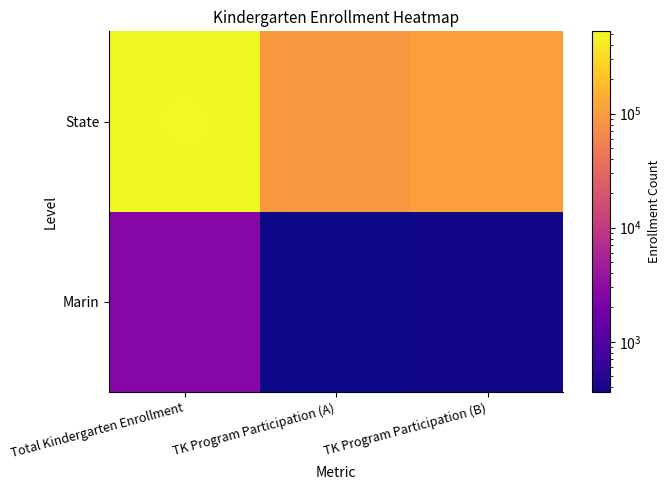

What is the greatest value displayed?

525758